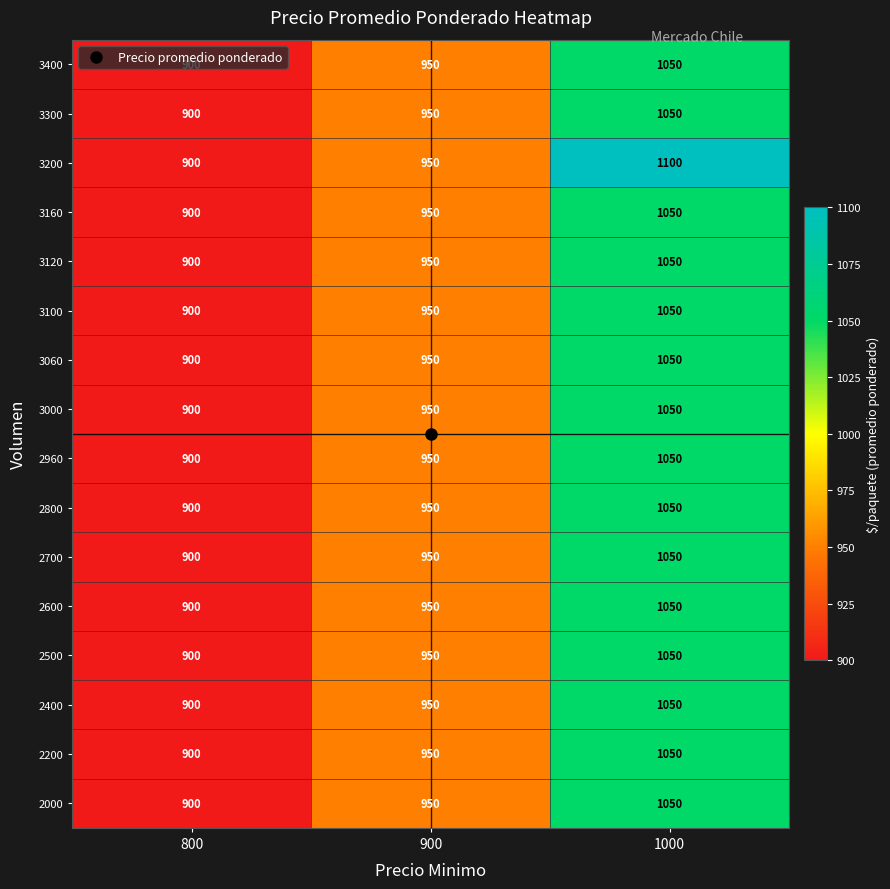

The 3100 series shows 1617 at 800. True or false?

False